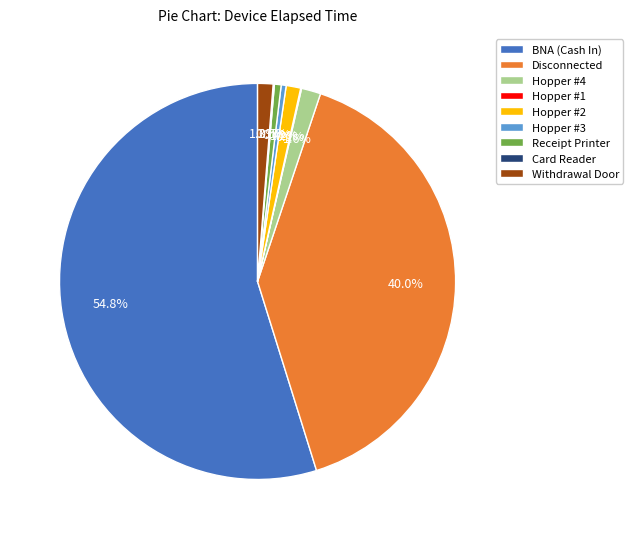

Between Hopper #2 and Disconnected, which is larger?

Disconnected